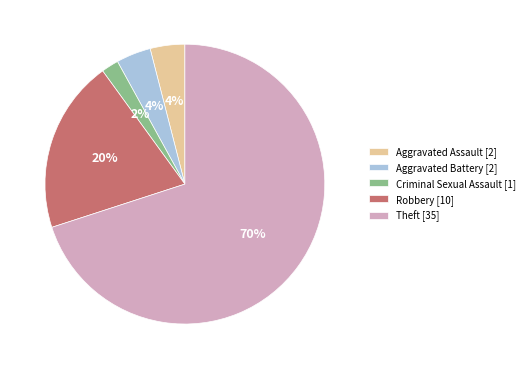

To the nearest percent, what is the difference between the Criminal Sexual Assault and Aggravated Battery slice percentages?

2%